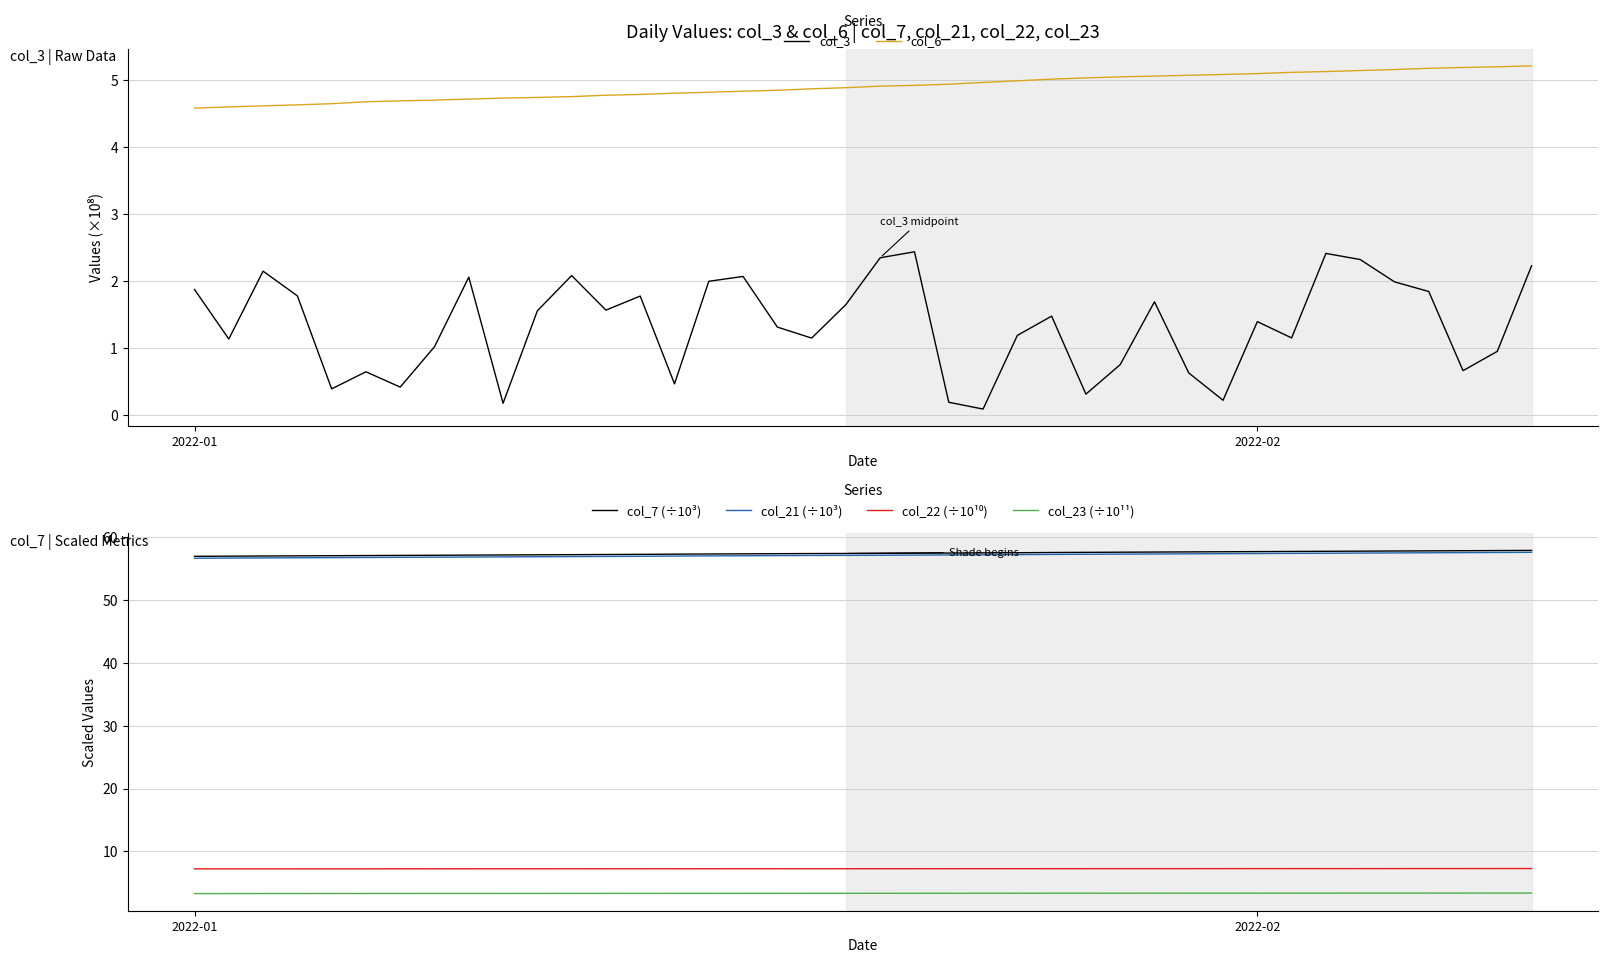

What is the minimum value for col_23 (÷10¹¹)?

3.3